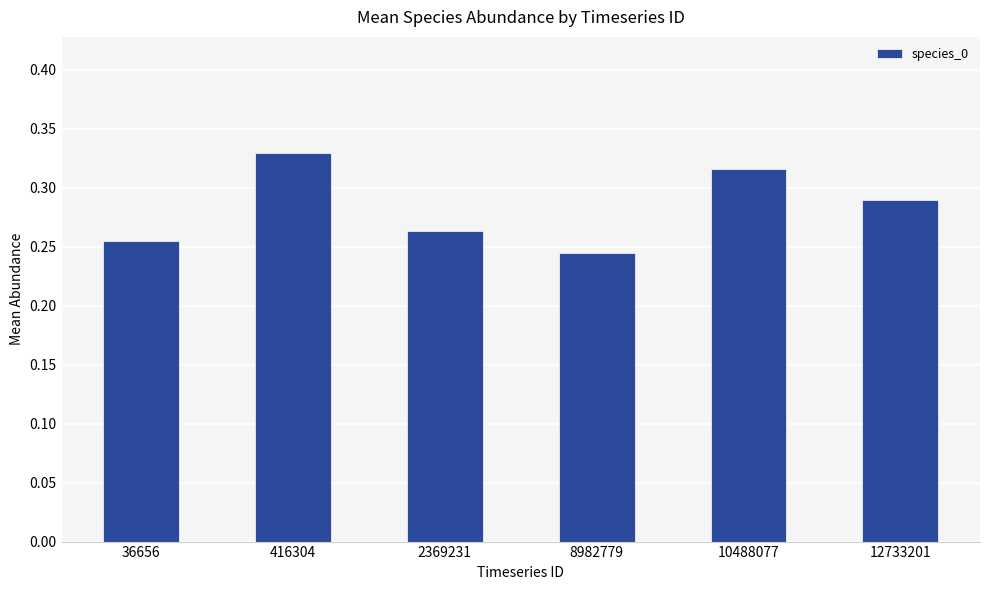

At which label is the value closest to 0?

8982779